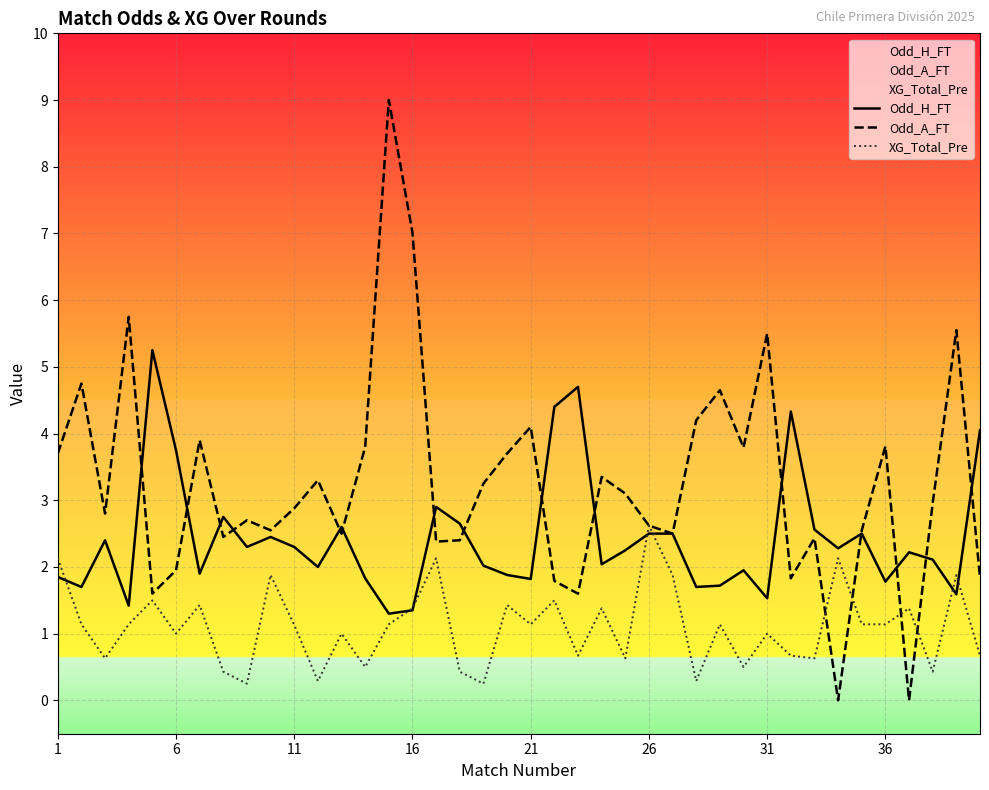

True or false: Odd_H_FT has a value of 4.1 at 26.

False